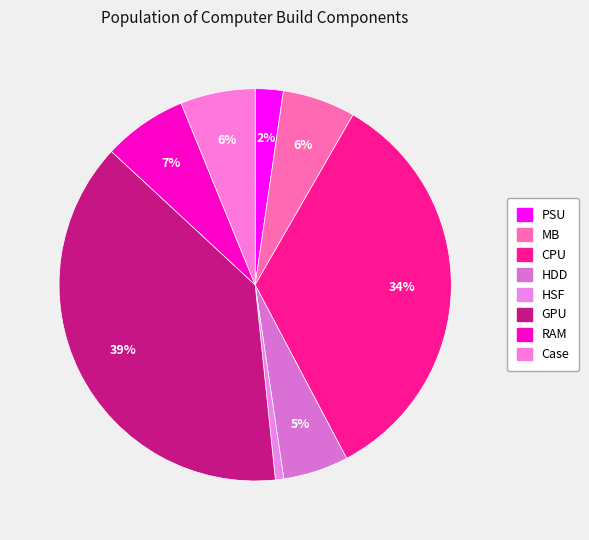

Do CPU and GPU together represent more than half of the pie?

Yes